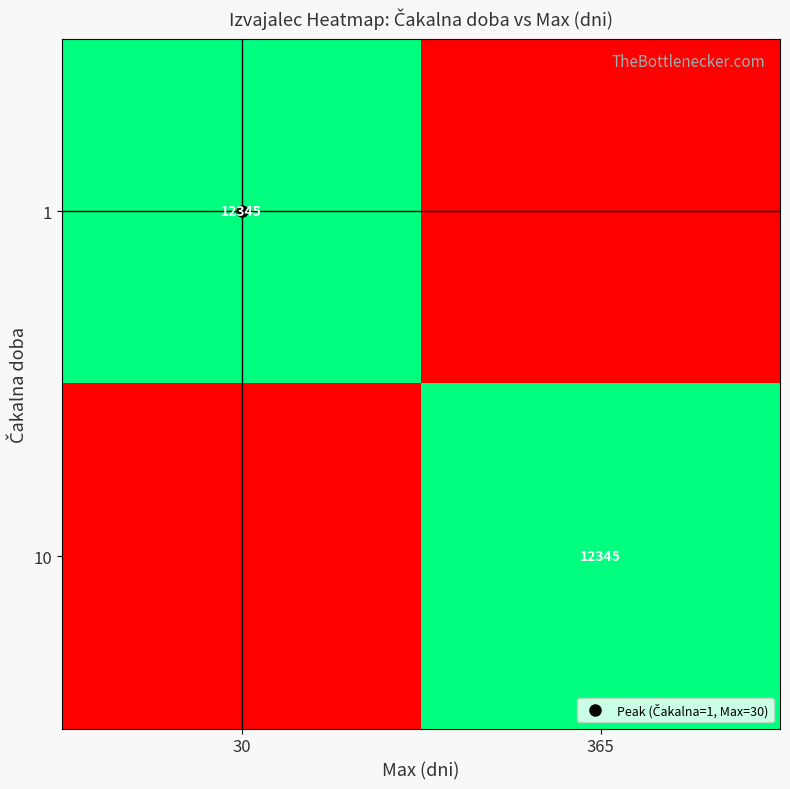

Is the value of 10 at 30 greater than the value of 1 at 30?

No